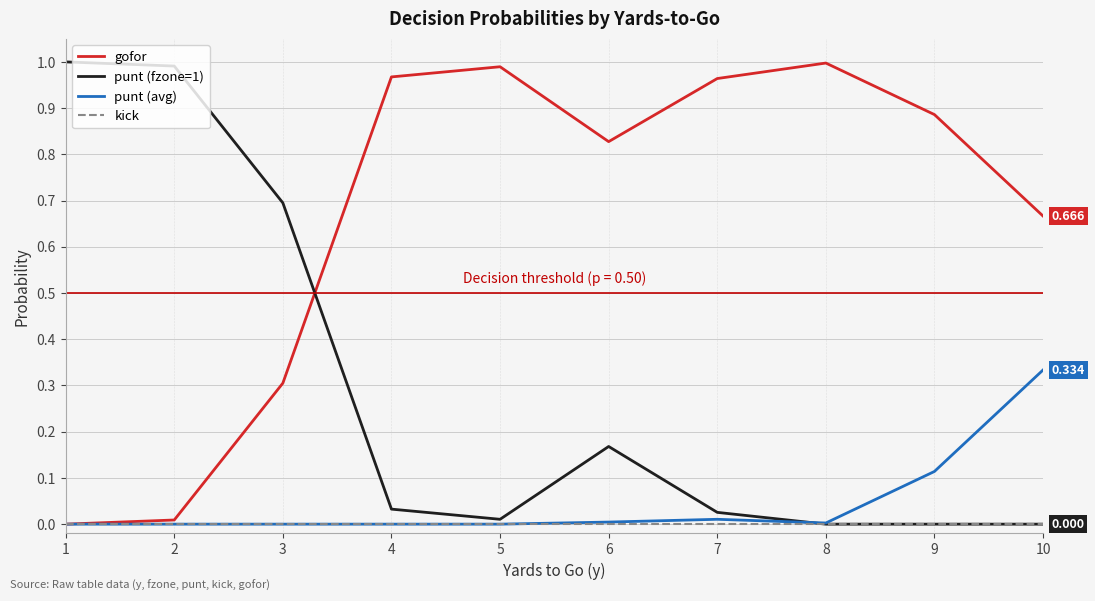

How many categories are shown in the chart?

10